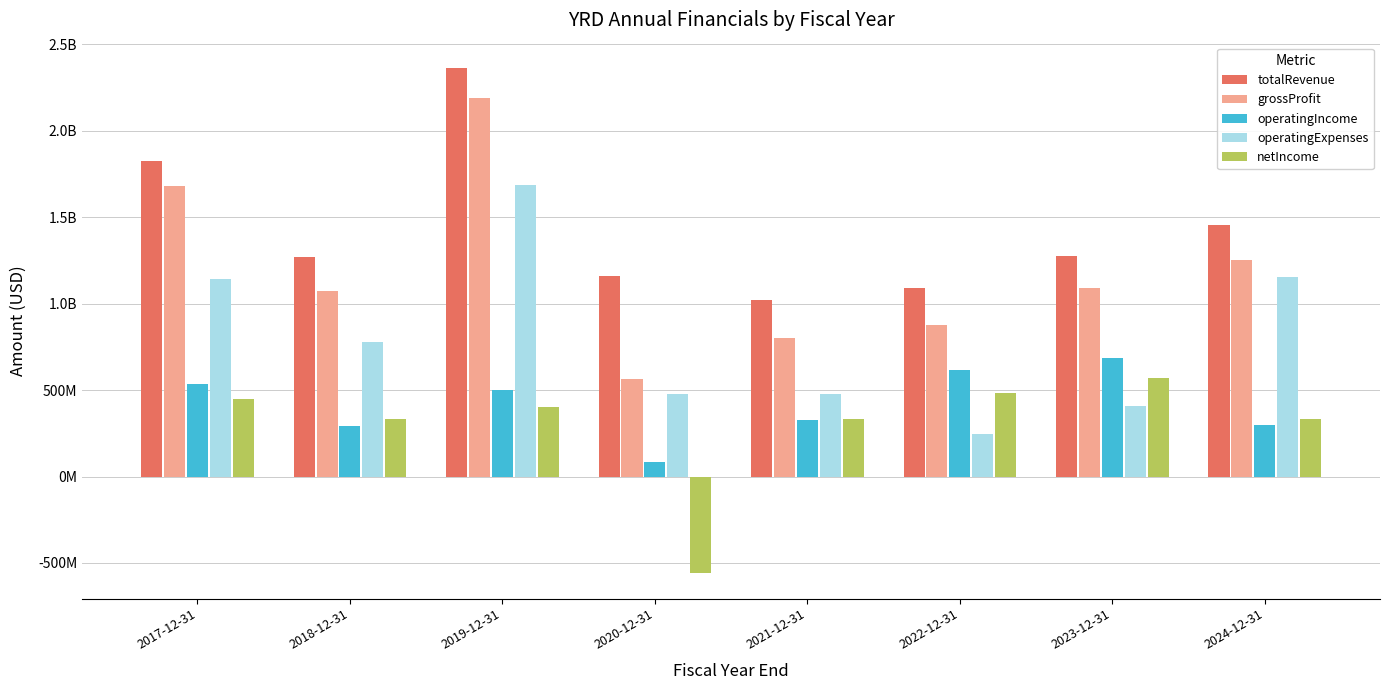

What are all the series names shown in the legend?

totalRevenue, grossProfit, operatingIncome, operatingExpenses, netIncome